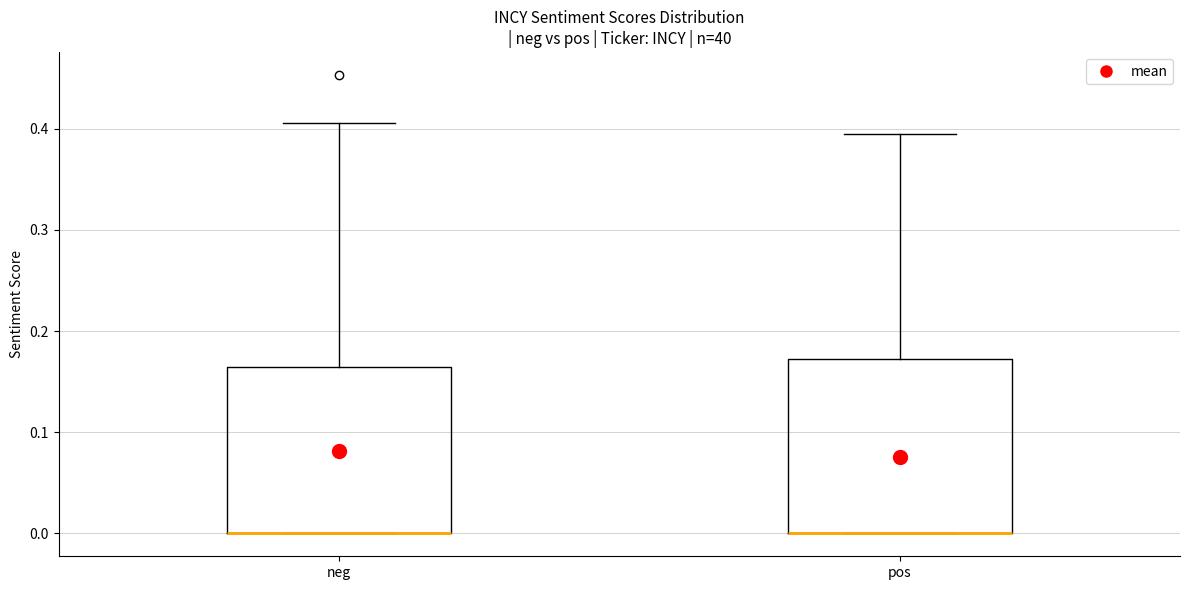

Where is the upper edge of the box for neg on the y-axis? The values are not printed on the chart, so give them approximately, as read against the axis.

0.16